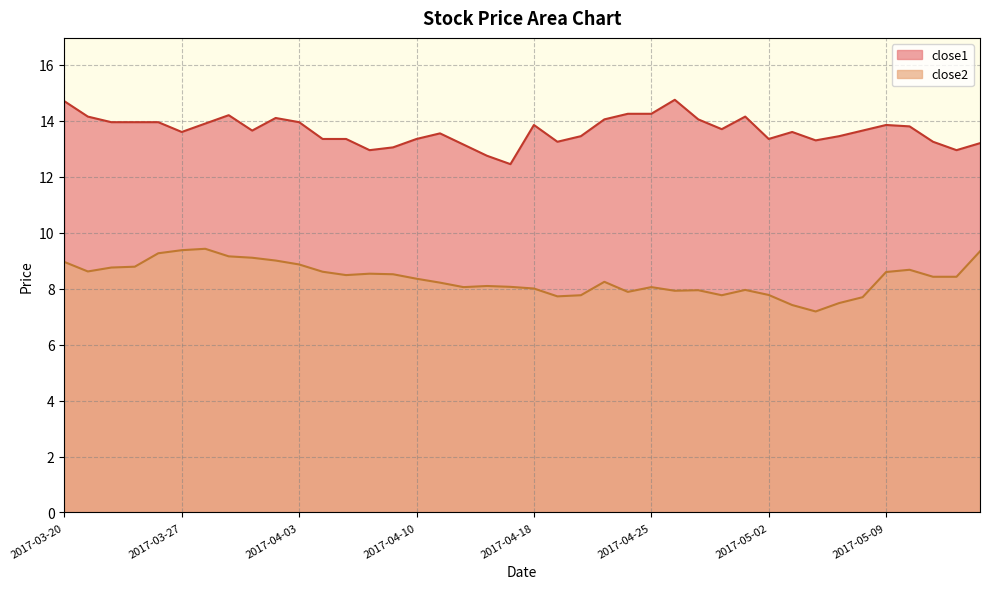

Which has a higher value, 2017-05-12 or 2017-05-10?

2017-05-10